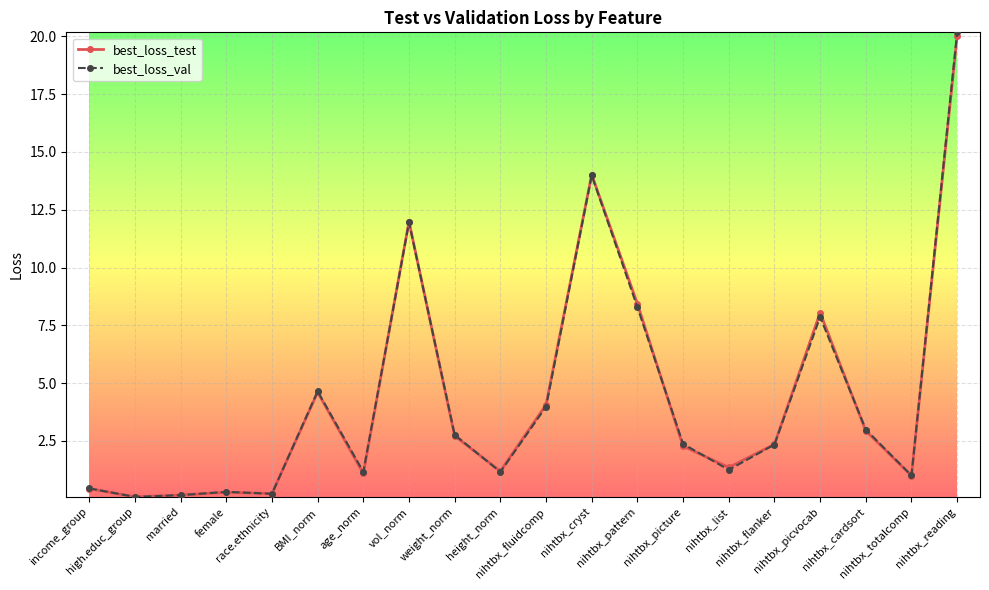

Does the chart have visible grid lines?

Yes